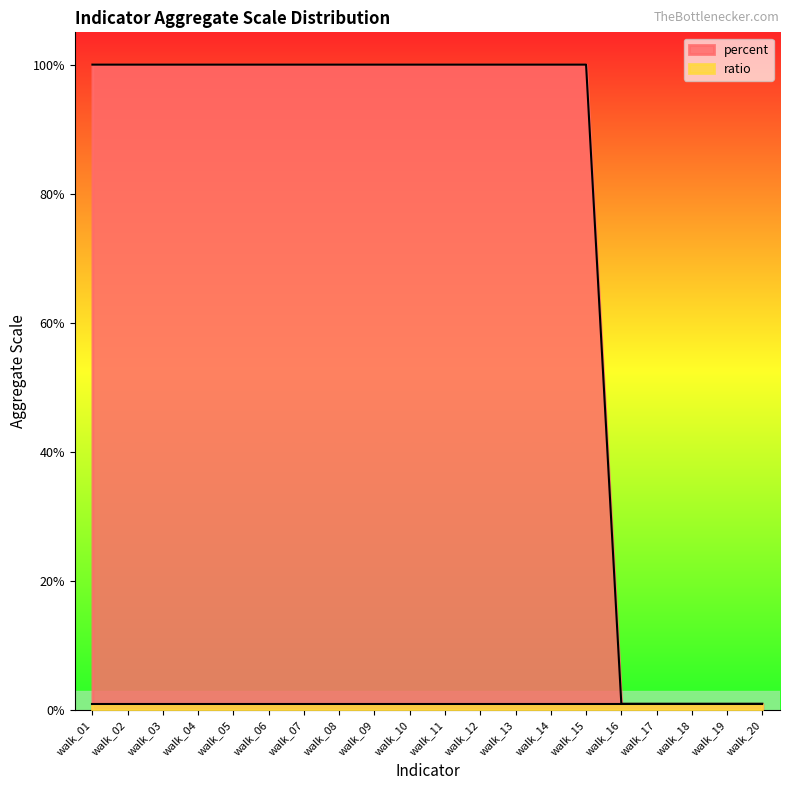

How many categories are shown in the chart?

20